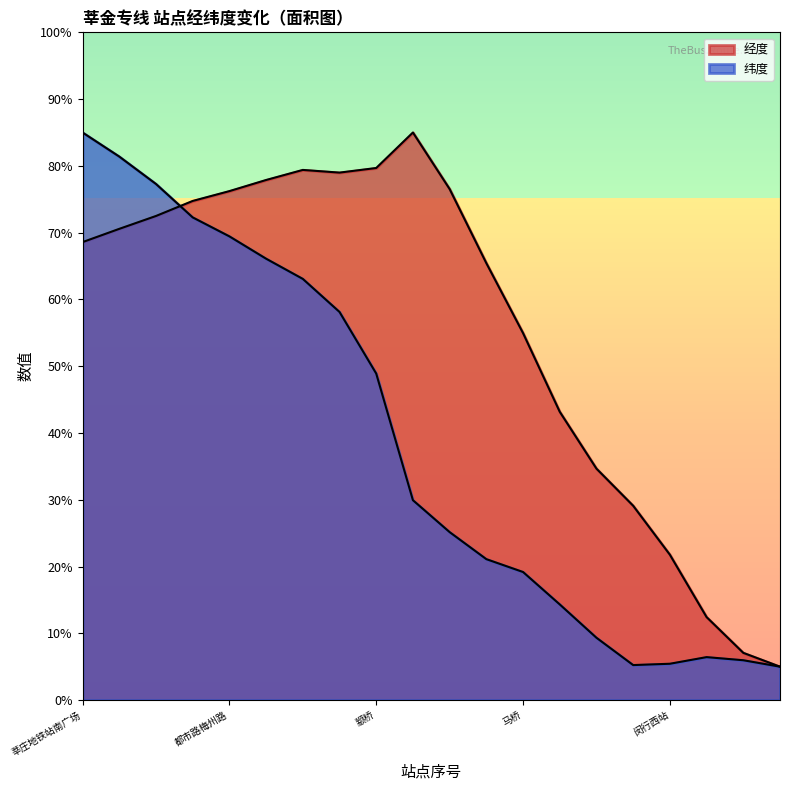

List the labels in order of 经度 value, smallest first.

车墩, 车墩(招呼站), 北松公路影维路, 闵行西站, 北松公路汇北路, 北松公路陪昆路, 北松公路中青路, 马桥, 北松公路华宁路, 莘庄地铁站南广场, 都市路名都路, 都市路春申路, 都市路银都路, 都市路梅州路, 北松公路中春路, 都市路金都路, 申良花园, 都市路丰顺路, 颛桥, 北桥